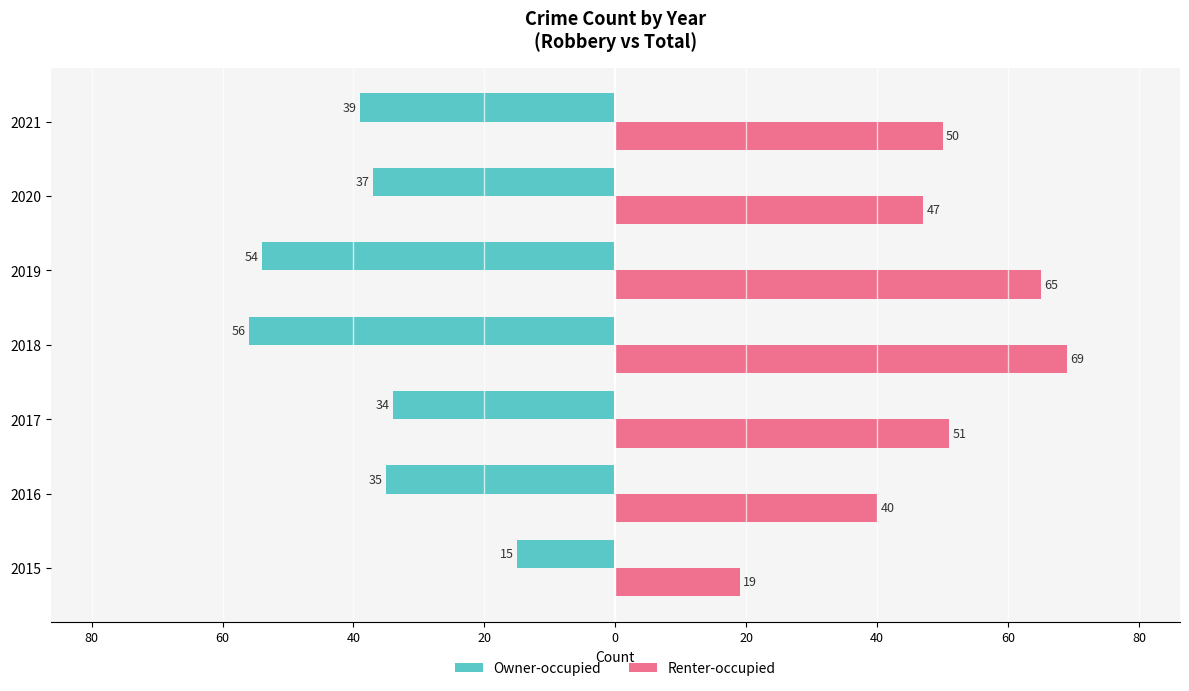

What is the sum of all Renter-occupied values?

341